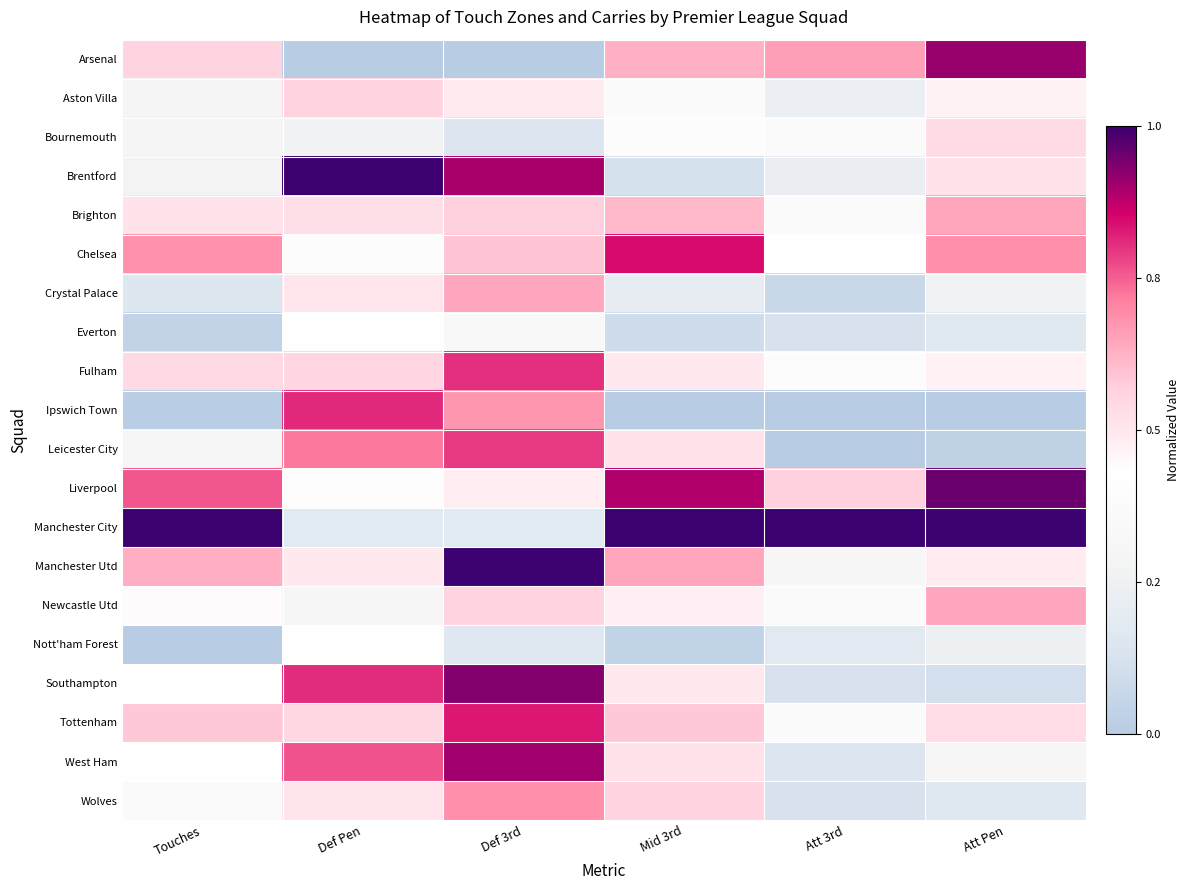

What is the difference between the highest and lowest values at Att Pen?

1.0